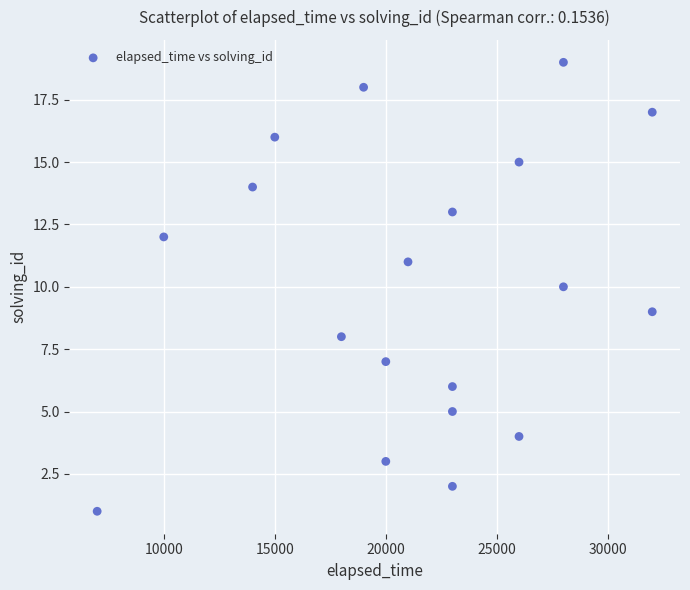

What is the range of X values (max minus min)?

25000